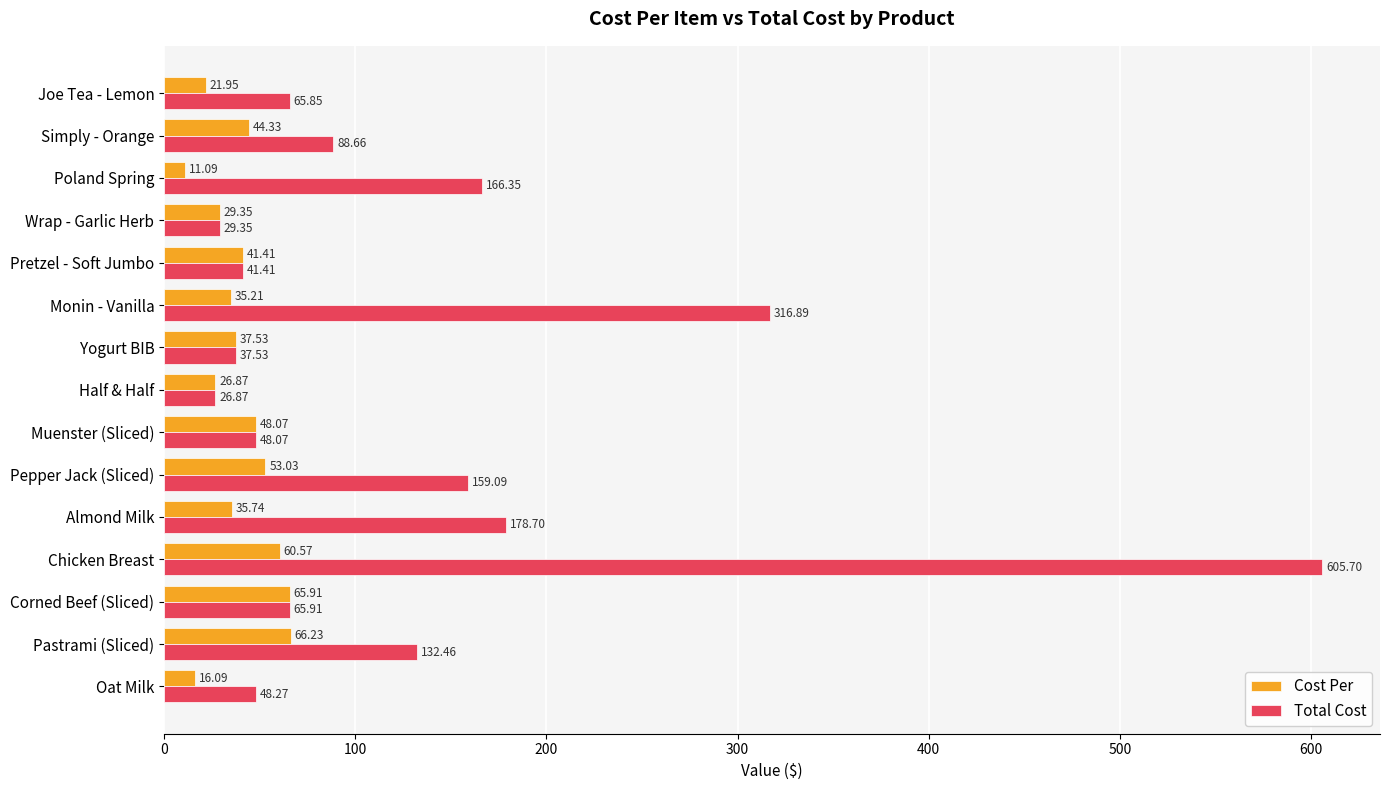

Is the value of Cost Per at Yogurt BIB greater than the value of Total Cost at Half & Half?

Yes